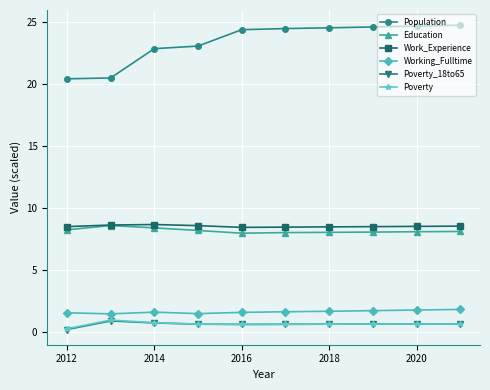

What is the maximum value shown in the chart?

24.7